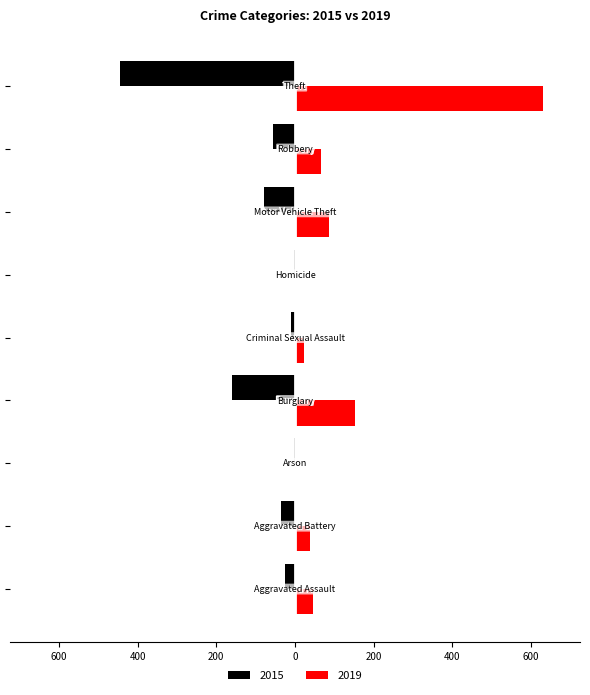

Rank the categories by 2015 value from highest to lowest.

Arson, Homicide, Criminal Sexual Assault, Aggravated Assault, Aggravated Battery, Robbery, Motor Vehicle Theft, Burglary, Theft